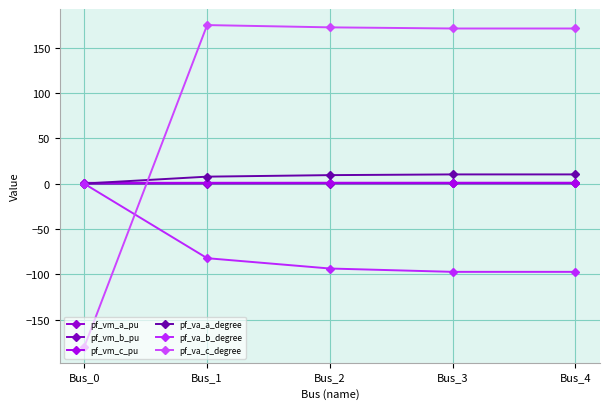

What are all the series names shown in the legend?

pf_vm_a_pu, pf_vm_b_pu, pf_vm_c_pu, pf_va_a_degree, pf_va_b_degree, pf_va_c_degree